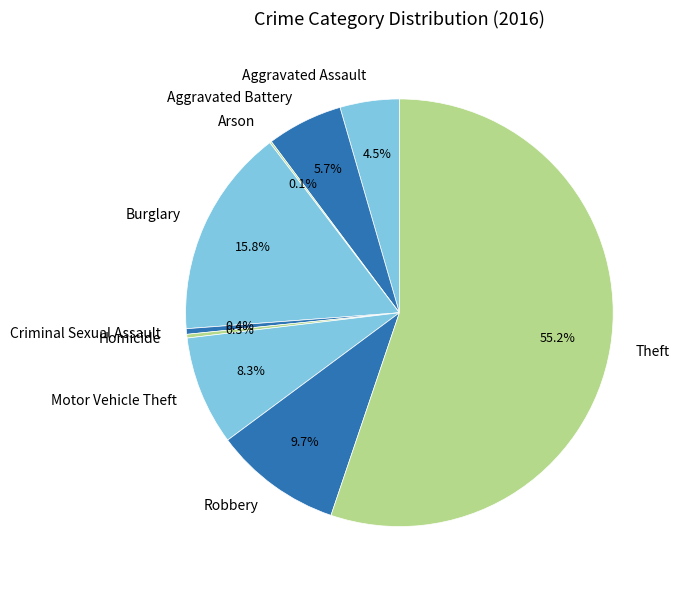

Do Motor Vehicle Theft and Robbery together represent more than half of the pie?

No